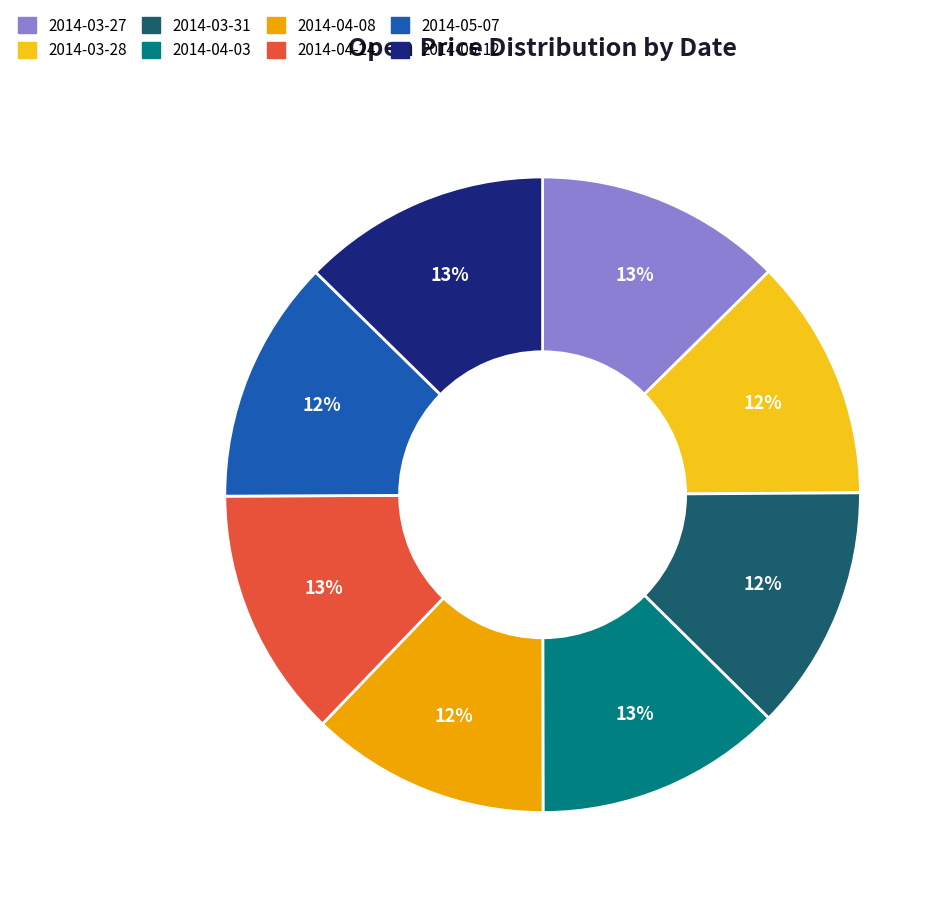

Do 2014-03-31 and 2014-05-07 together represent more than half of the pie?

No